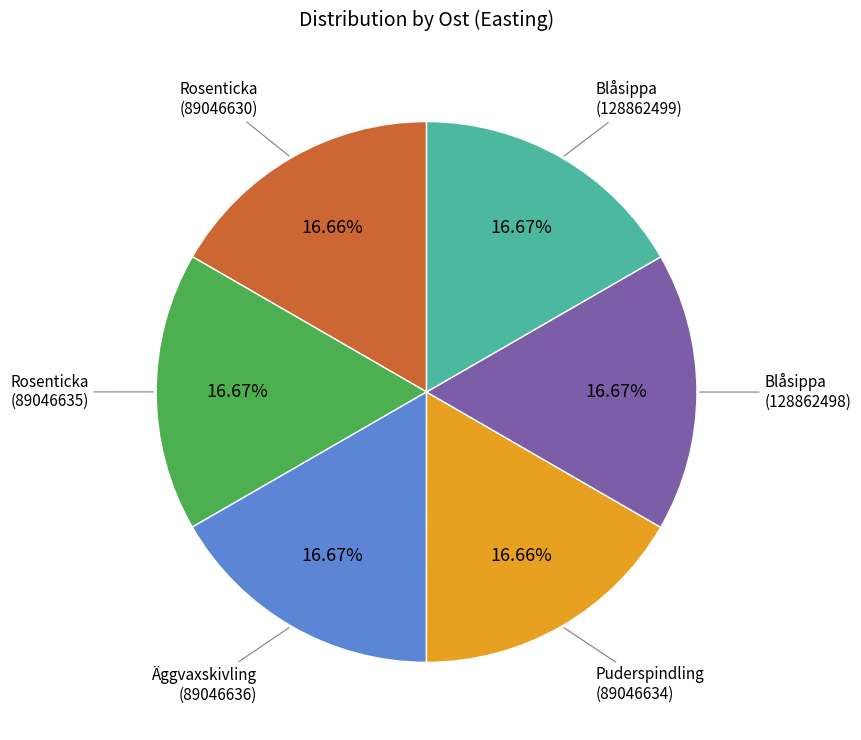

Is there any slice that represents more than half of the pie?

No